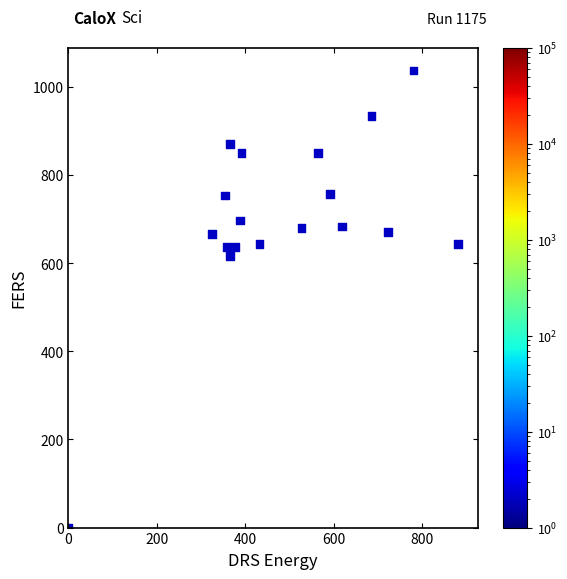

What Y value in the scatter plot is closest to 518?

616.7